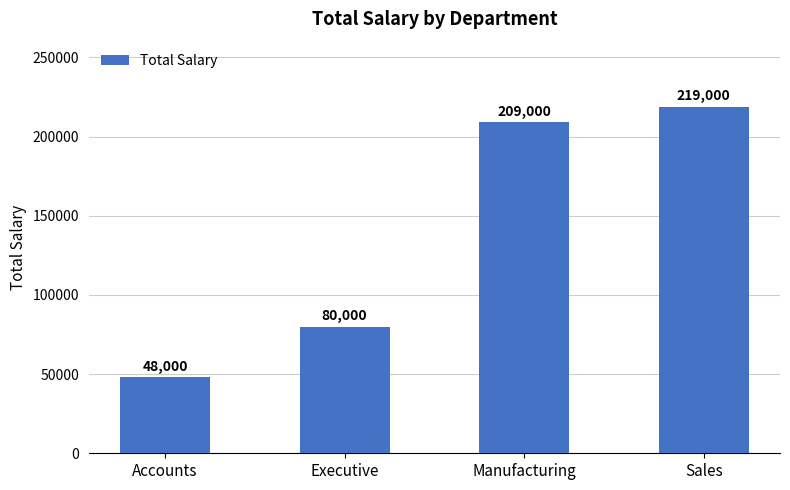

Rank the categories by value from highest to lowest.

Sales, Manufacturing, Executive, Accounts